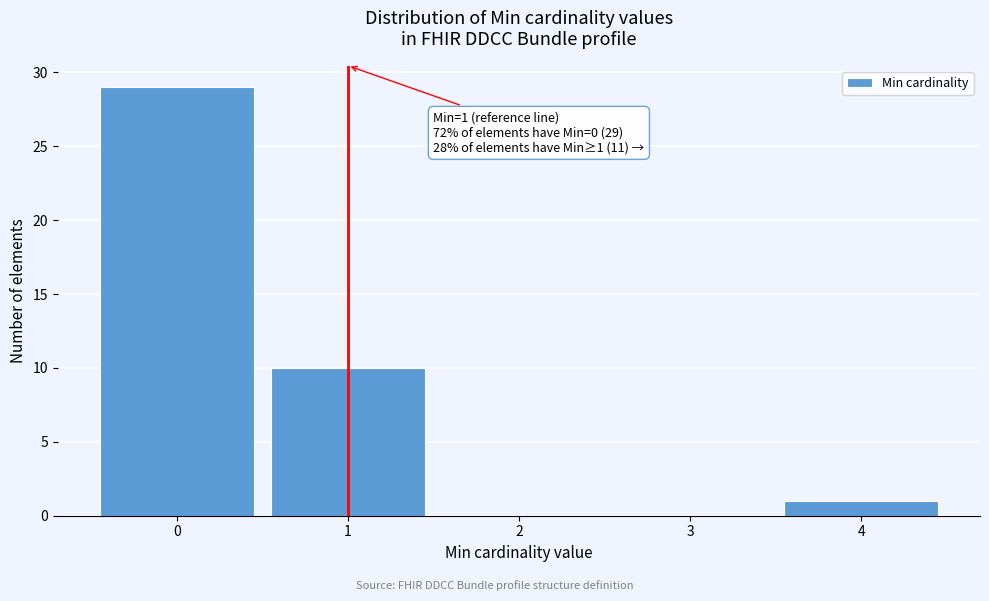

Which range on the x-axis has the tallest bar?

-0.5 to 0.5